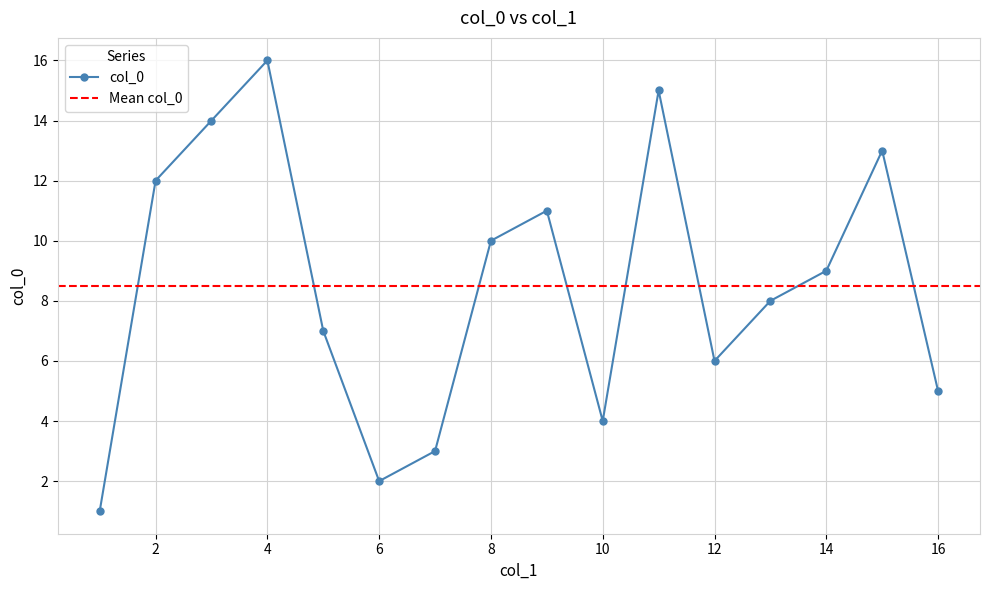

The value at 6 is 2. True or false?

True